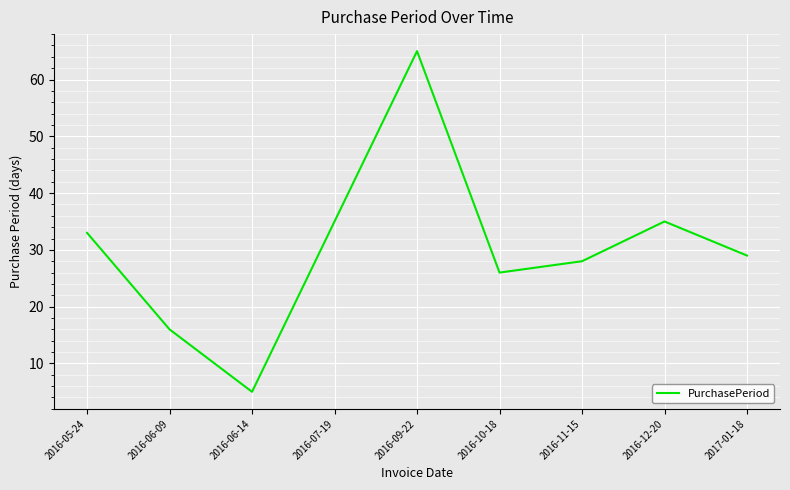

How many interior local valleys (lower than both neighbors) does the data have?

2